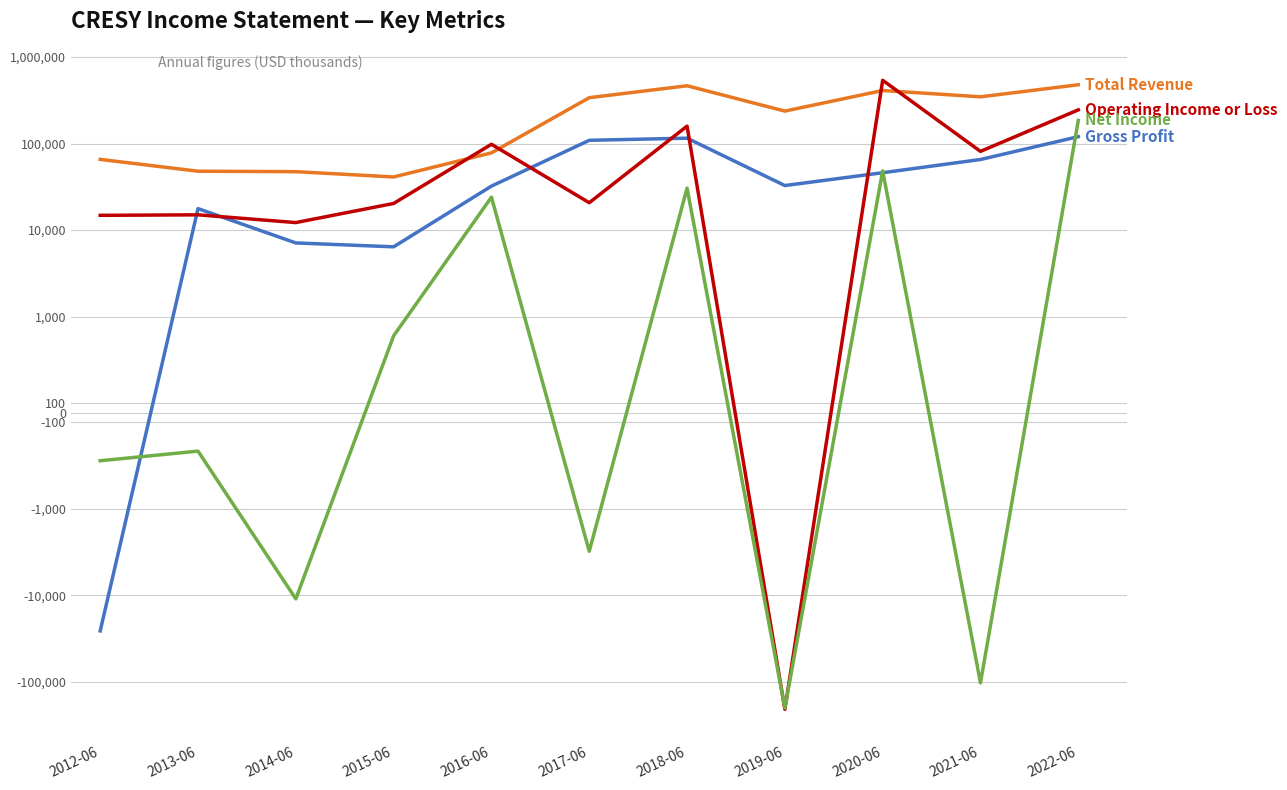

True or false: Operating Income or Loss has a value of 3225 at 2013-06.

False